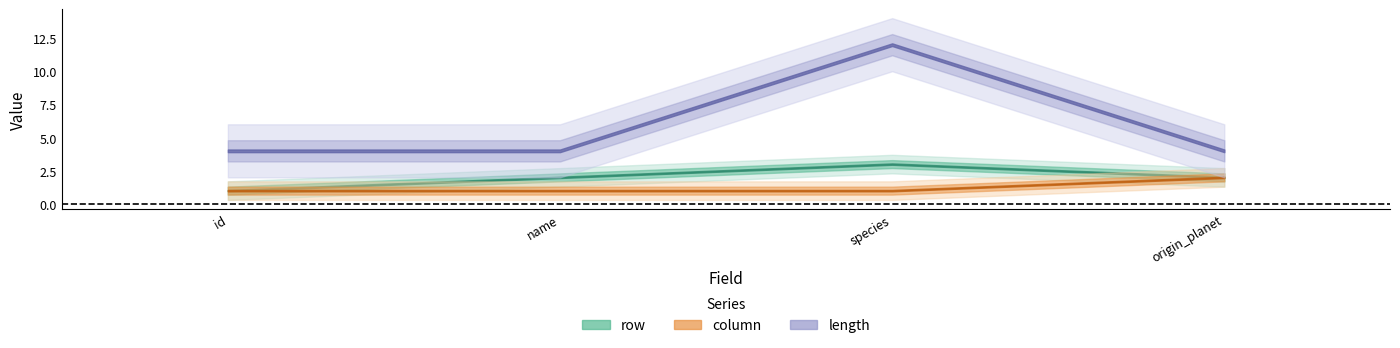

Which series has the largest total across all categories?

length